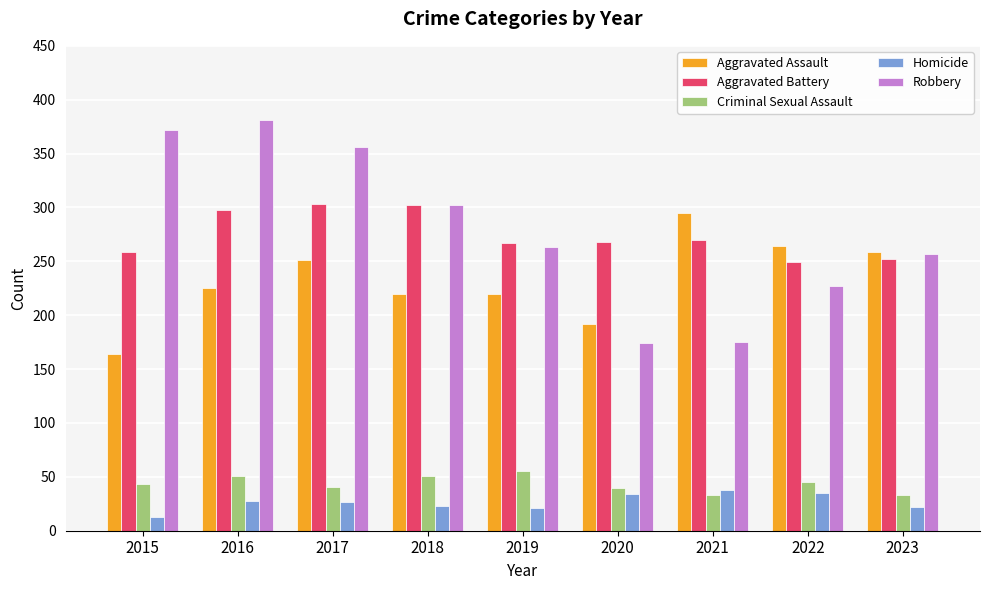

Does the chart contain any negative values?

No